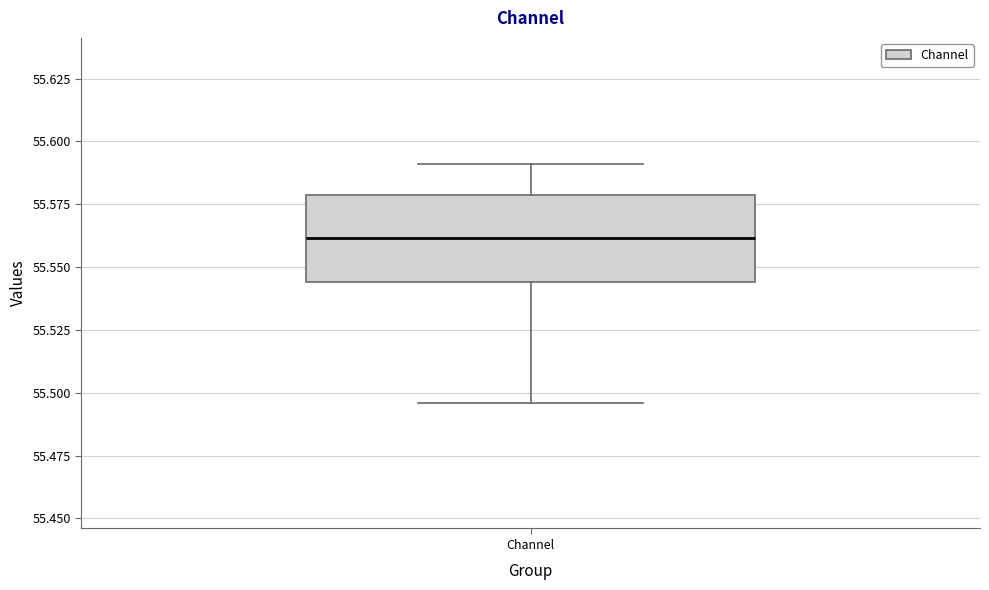

Read this box plot against the y-axis: the position of the median line, the range covered by the box, and the ends of both whiskers. The values are not printed on the chart, so give them approximately, as read against the axis.

median 55.560, box 55.545 to 55.580, whiskers 55.495 to 55.590